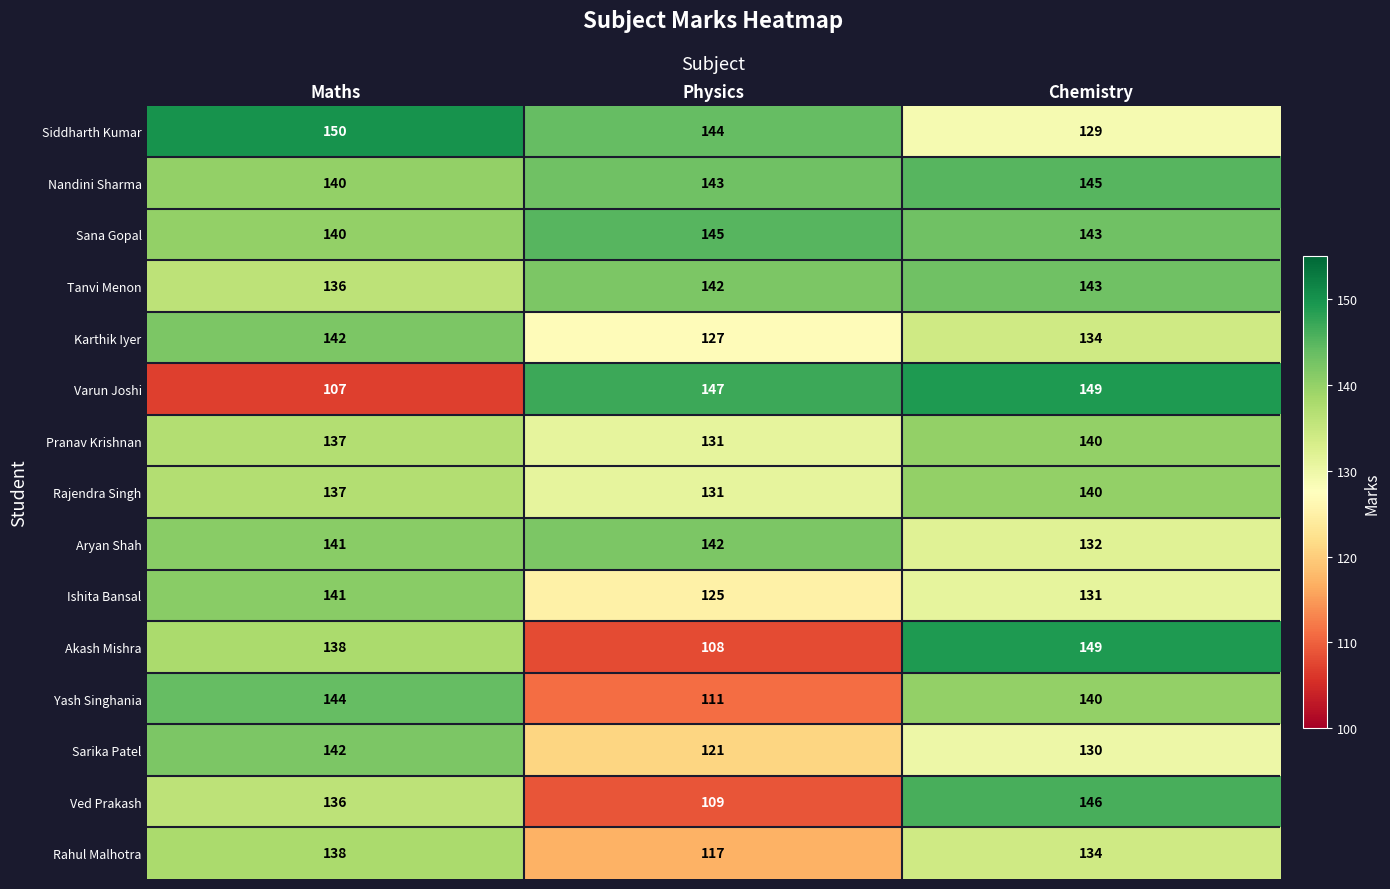

Rank the categories by Siddharth Kumar value from highest to lowest.

Maths, Physics, Chemistry